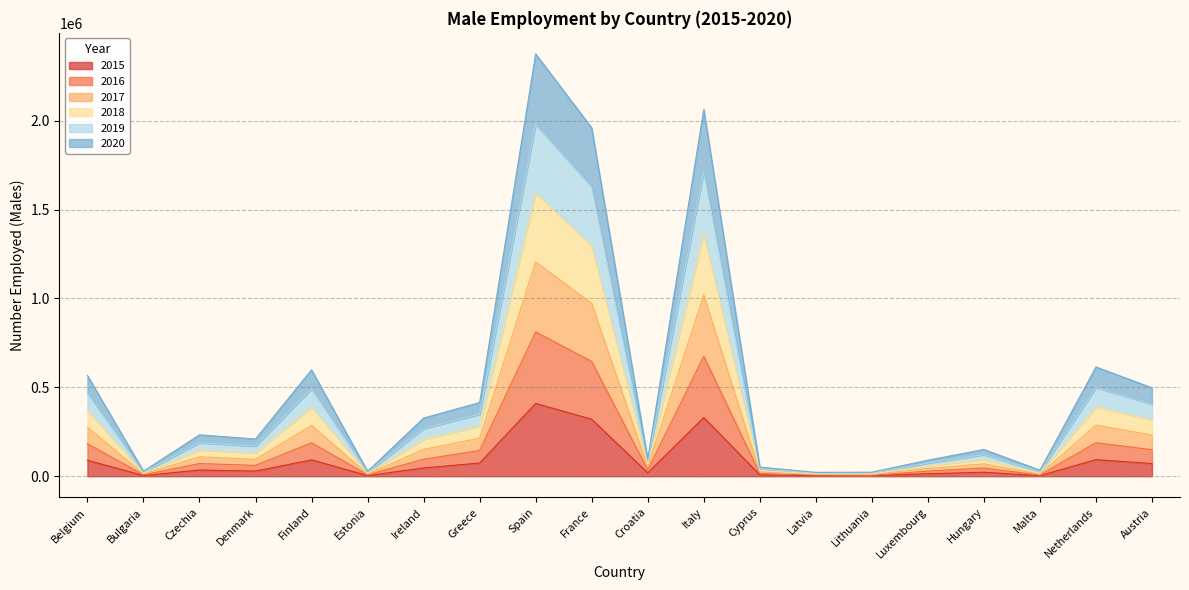

True or false: 2019 and 2016 intersect in this chart.

False